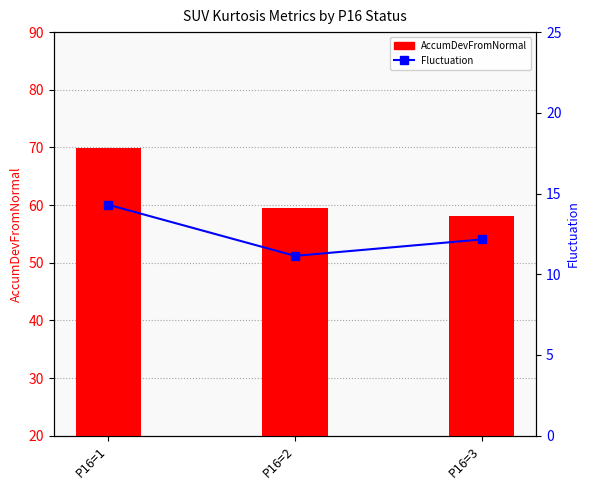

What is the minimum value shown in the chart?

11.1